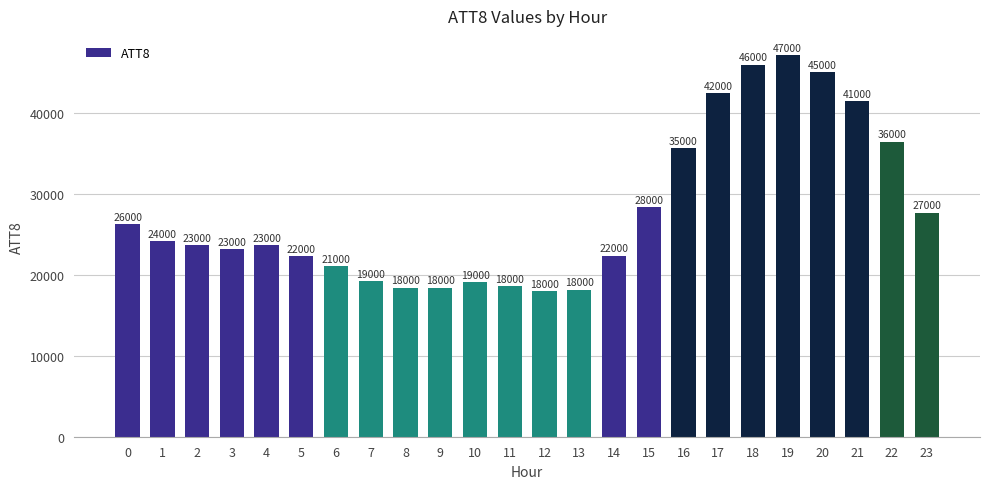

What is the sum of the values at 22 and 10?

55600